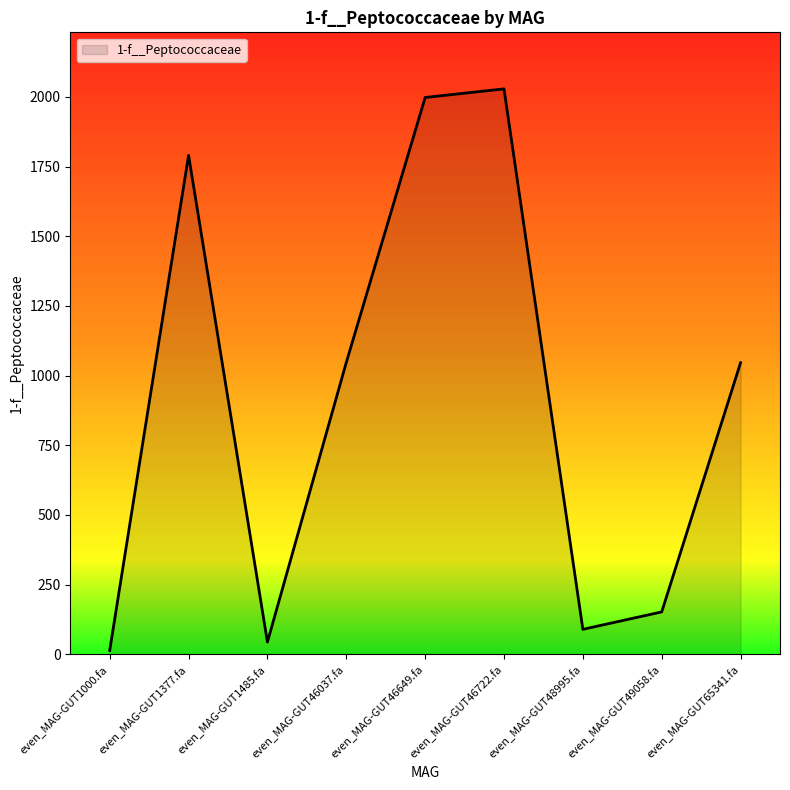

Read the value at even_MAG-GUT46649.fa.

1998.2